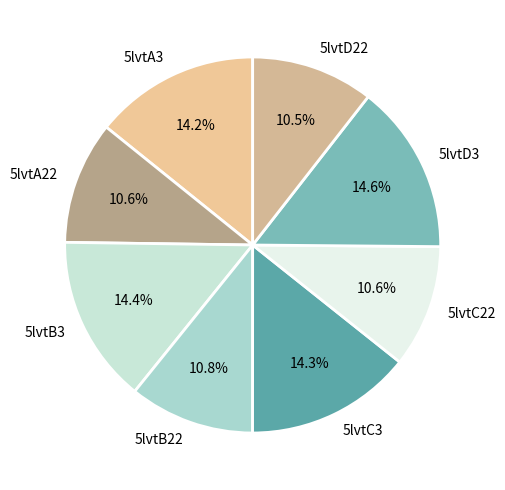

Between 5lvtA3 and 5lvtD22, which is larger?

5lvtA3